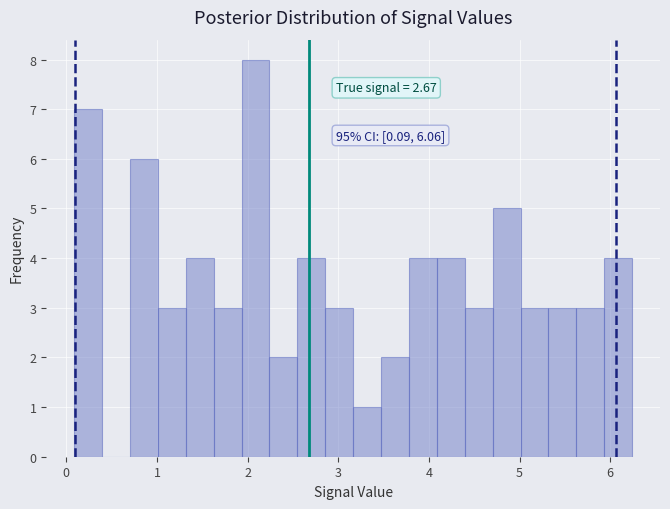

Read against the x-axis, roughly where is the centre of the tallest bar?

2.1